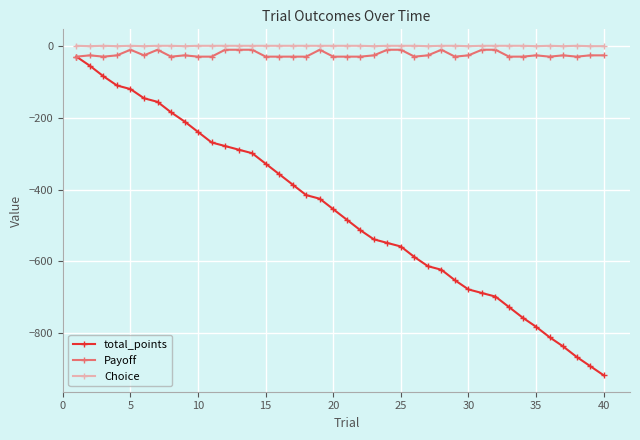

Which series has the largest range (max minus min)?

total_points